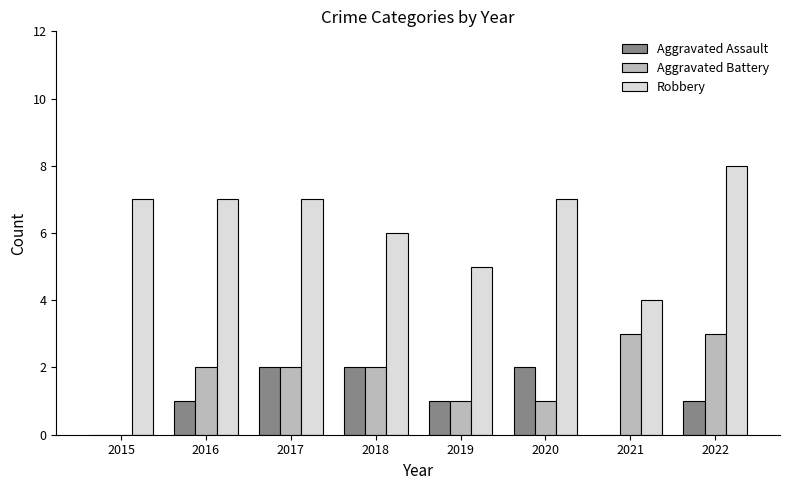

Is the value of Aggravated Battery at 2020 greater than the value of Aggravated Assault at 2018?

No